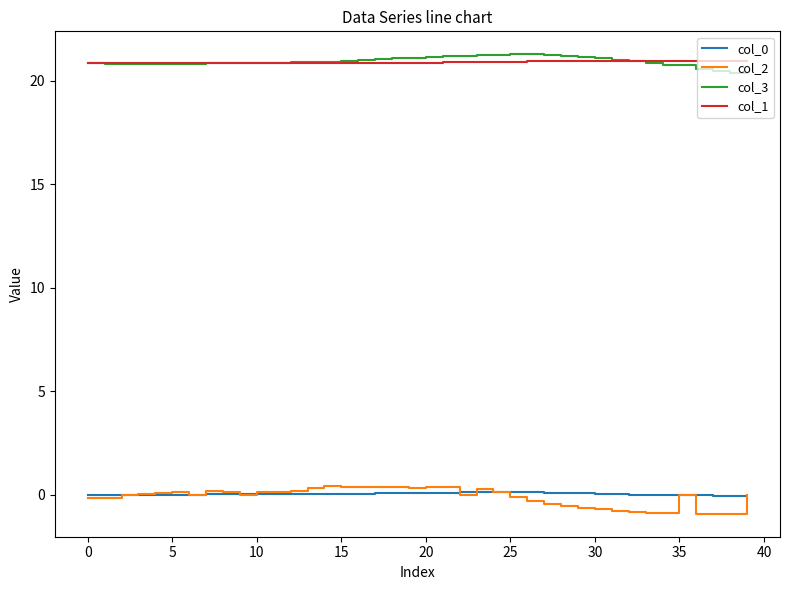

Which series has the widest spread of values?

col_2